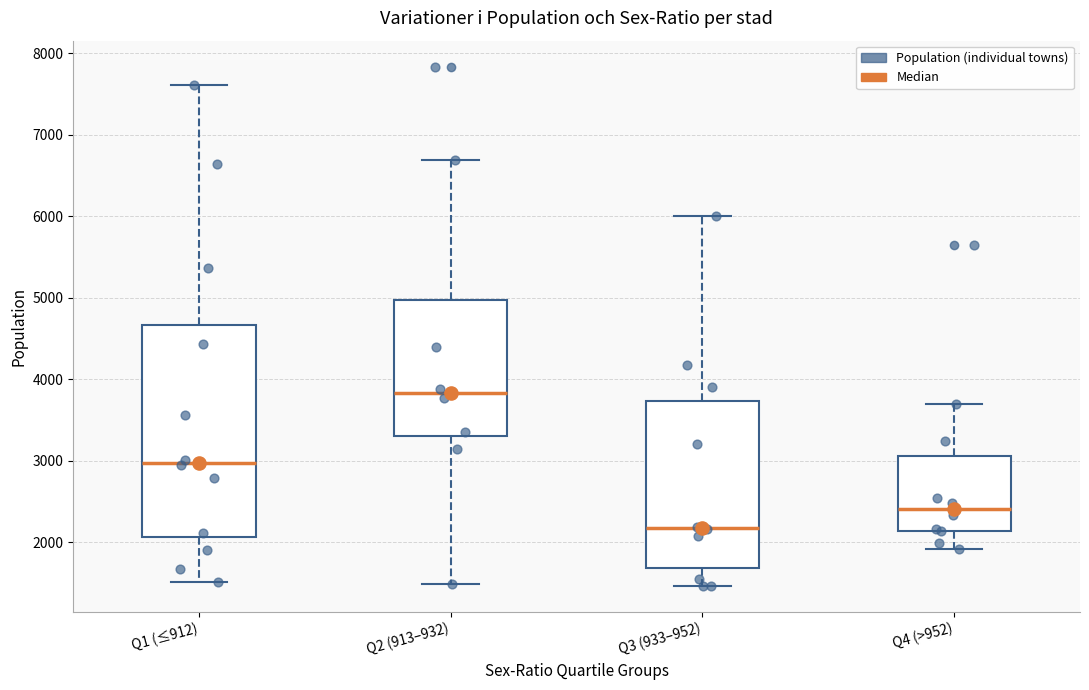

Where does the median line of the box for Q3 (933–952) sit on the y-axis? The values are not printed on the chart, so give them approximately, as read against the axis.

2200